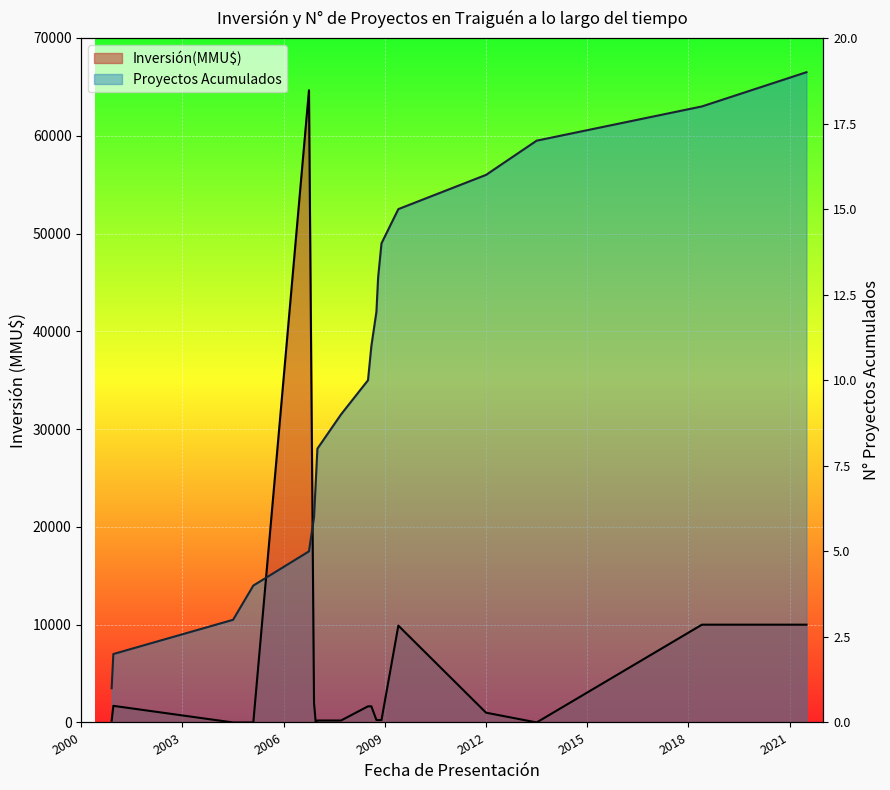

How many lines are shown in the chart?

2